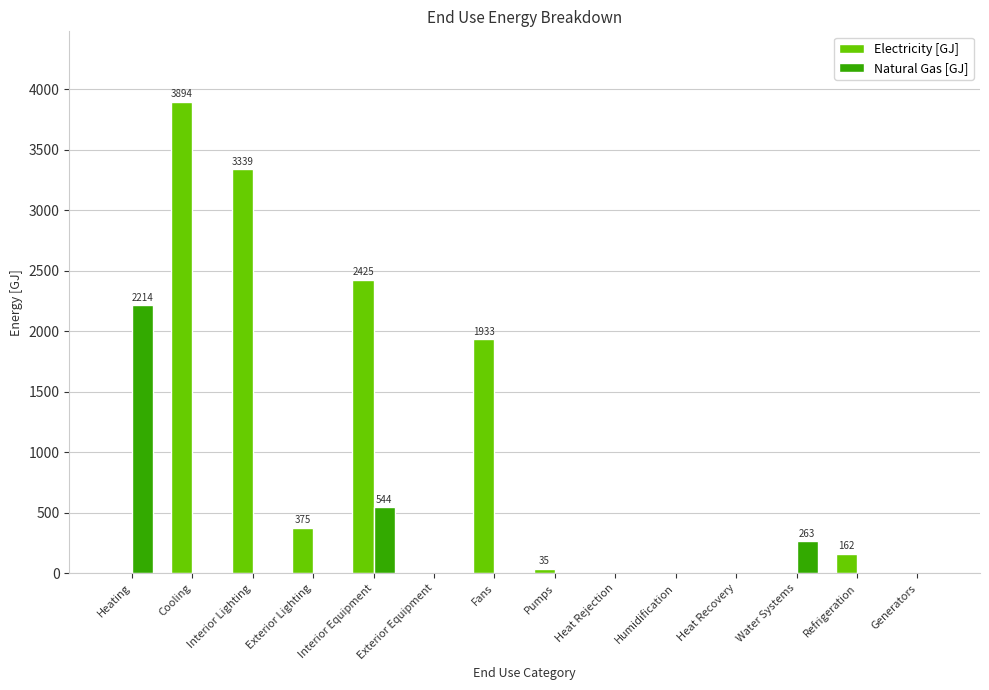

At which label is Natural Gas [GJ] closest to 1107?

Interior Equipment